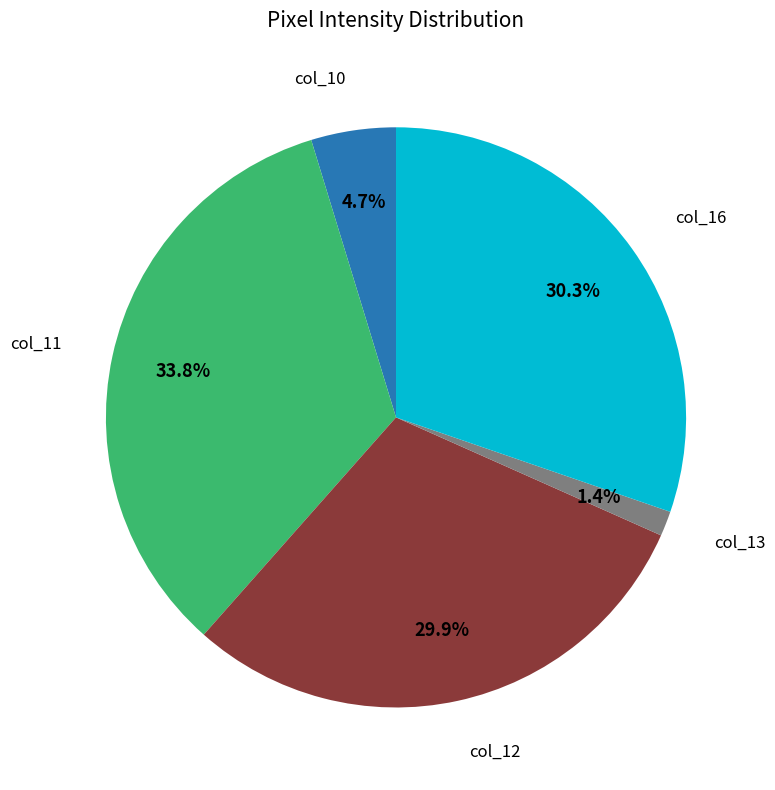

Is there any slice that represents more than half of the pie?

No